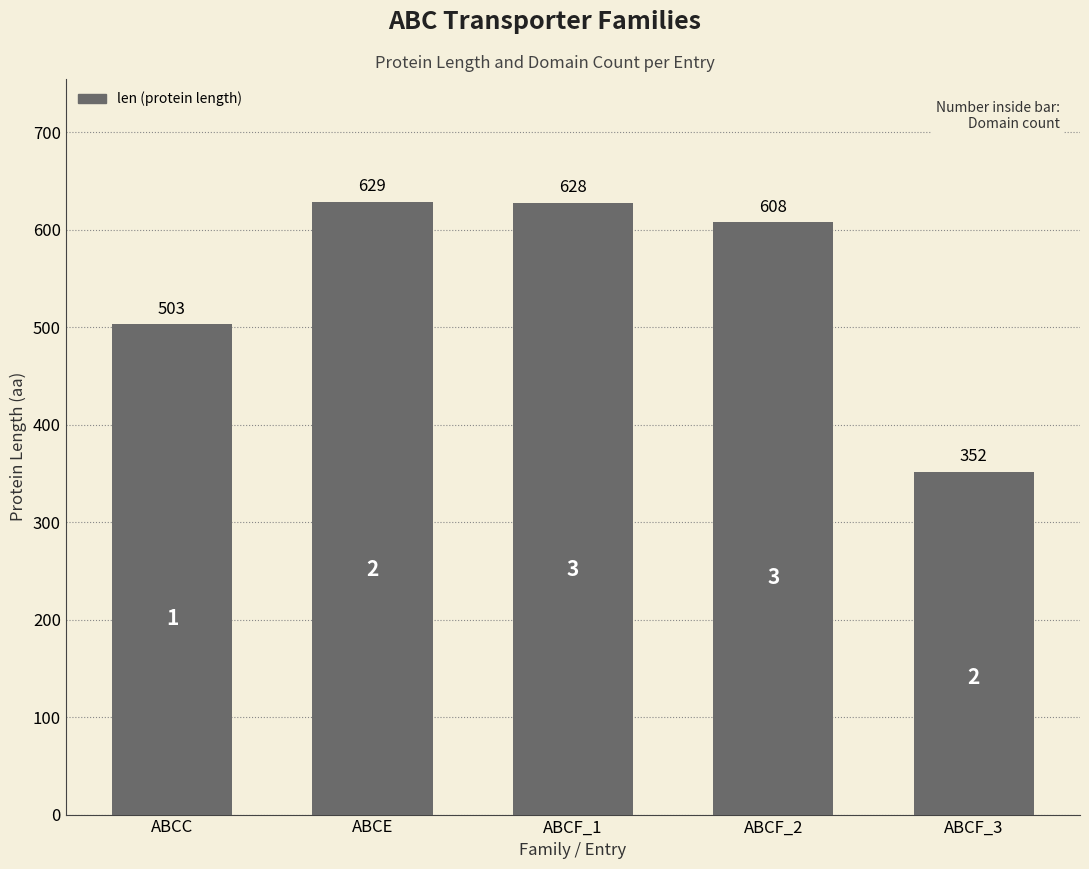

At which label does the data first exceed 608?

ABCE